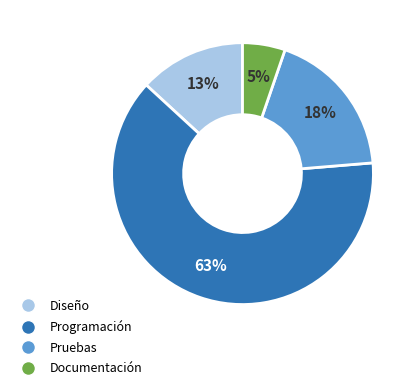

True or false: Pruebas accounts for 25% of the total.

False